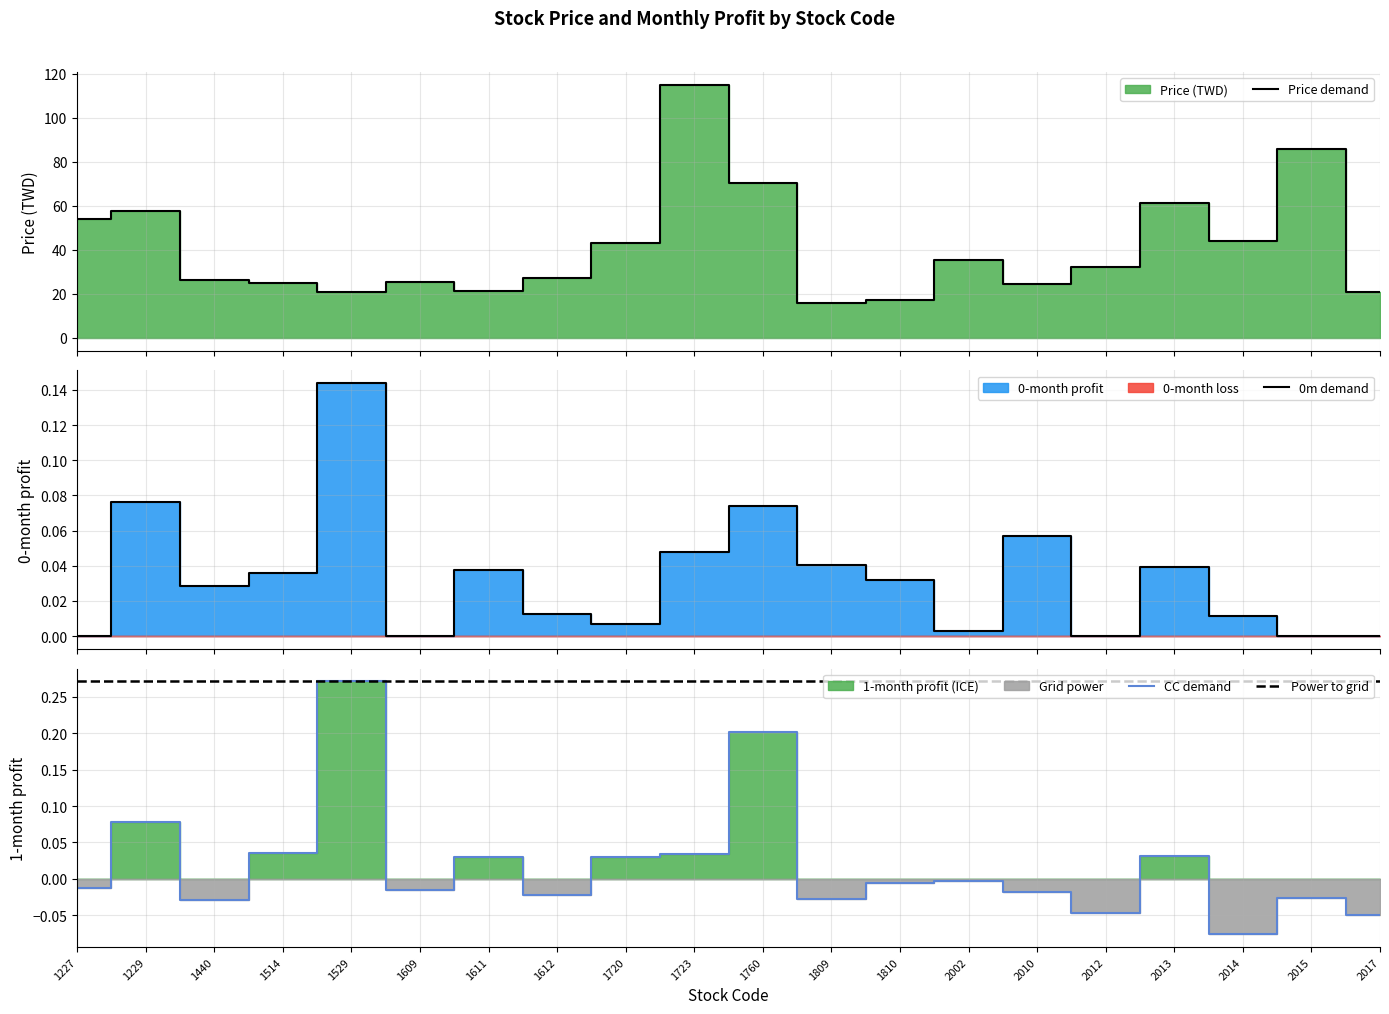

How many interior local peaks does the price series have?

6